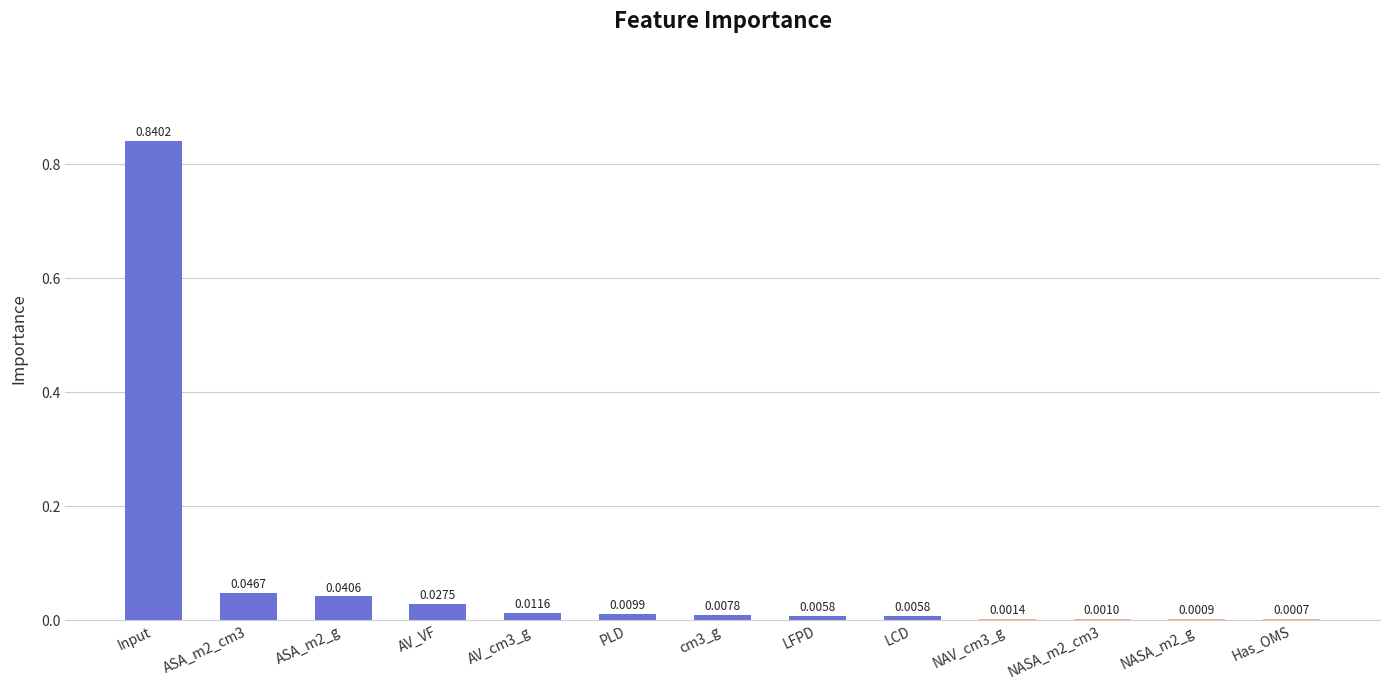

At which category does the chart reach its peak across all series?

Input